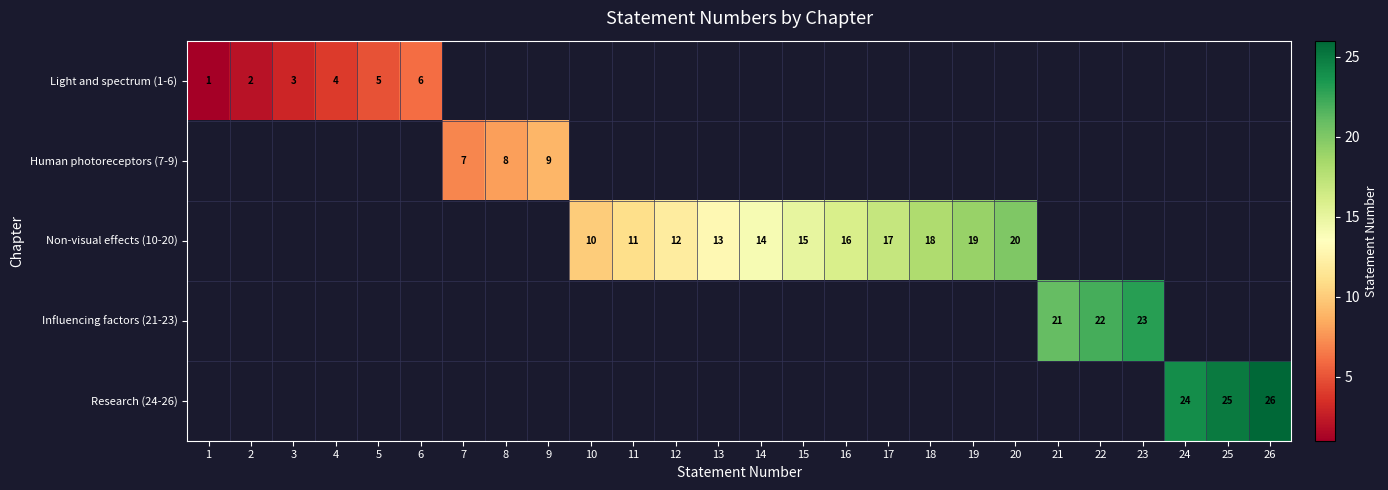

Is it true that Research (24-26) equals 24 at 24?

True